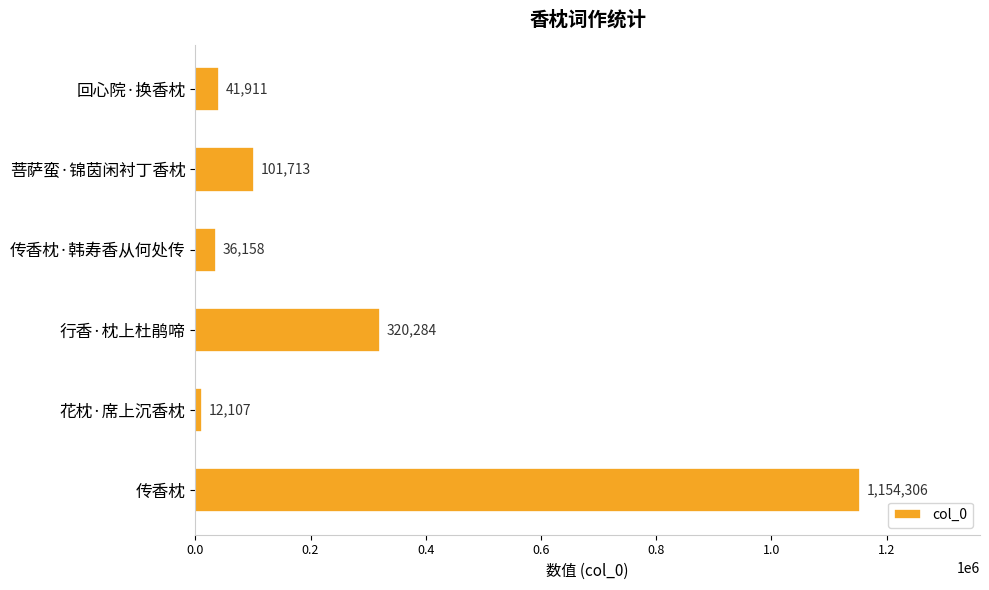

What position from the bottom is 花枕·席上沉香枕?

2